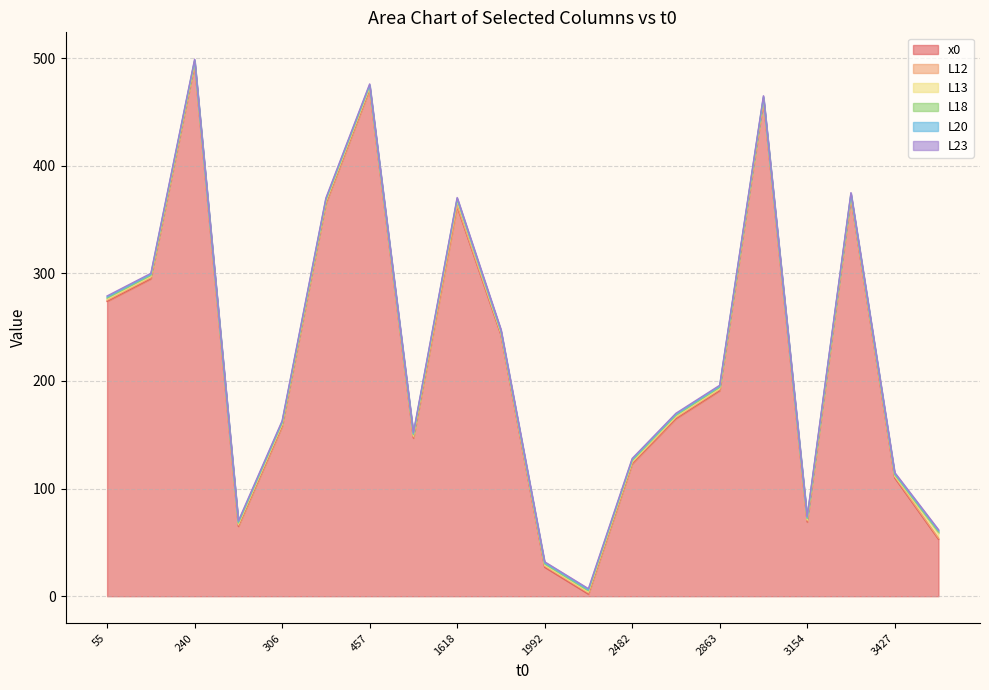

At which category is the sum across all series the highest?

240